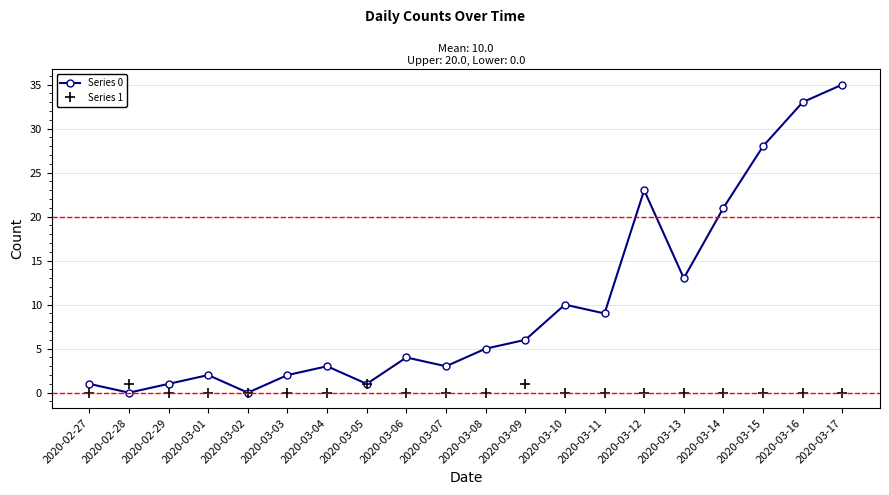

Rank the series by their maximum value, from highest to lowest.

Series 0, Series 1